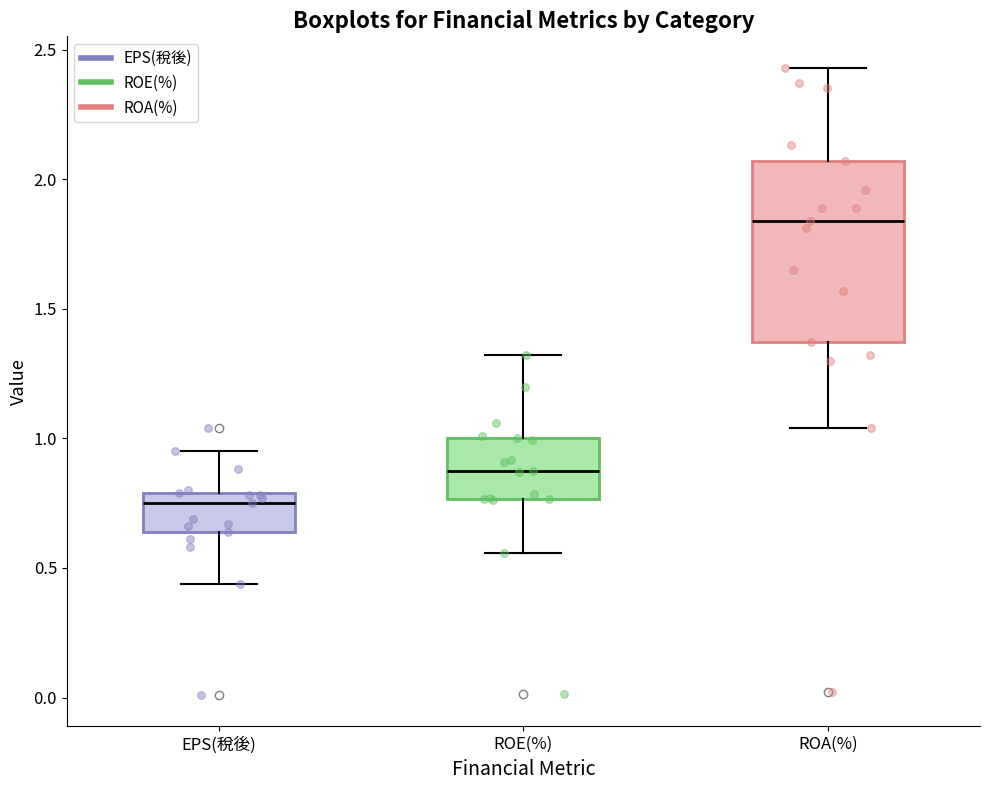

Which box has the lowest median line?

EPS(稅後)